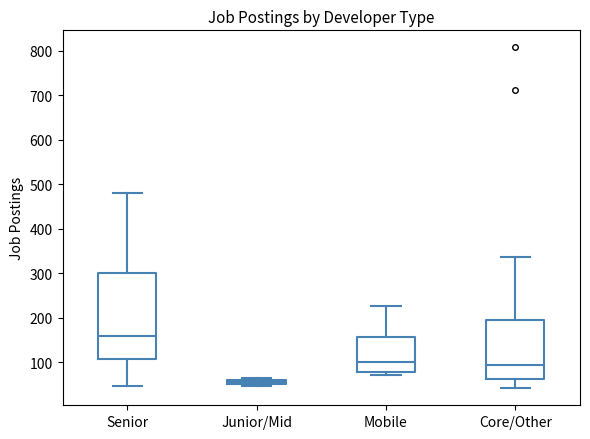

Which box is the tallest, from its lower edge to its upper edge?

Senior